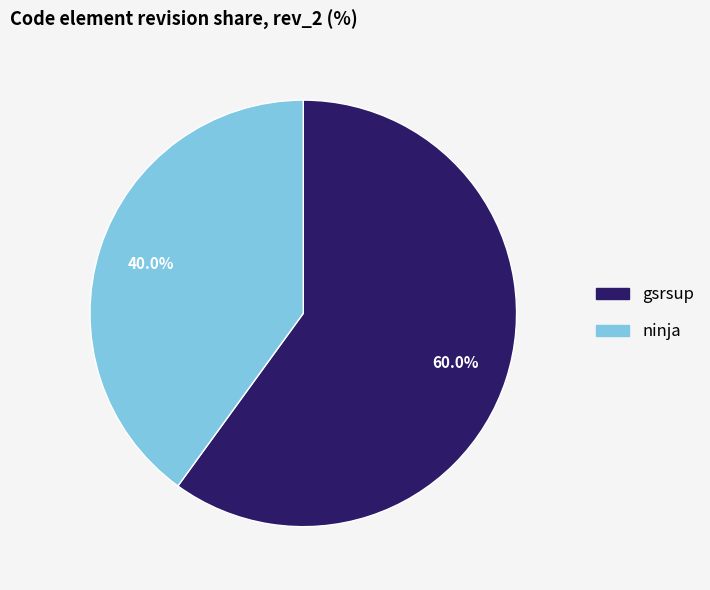

What portion of the pie excludes gsrsup?

40.0%